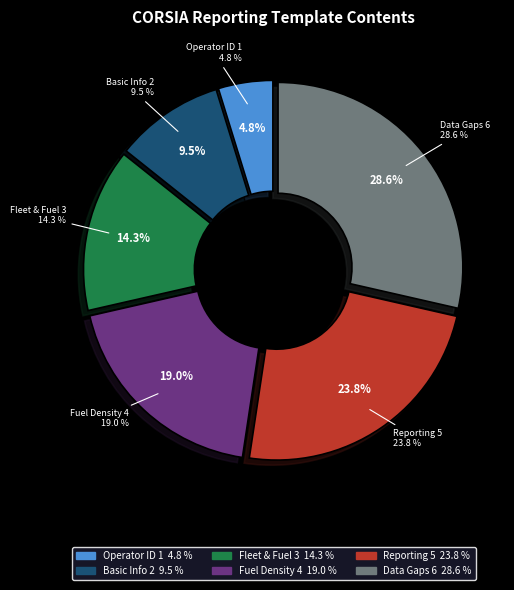

To the nearest percent, what portion does Aeroplane operator identification represent?

5%